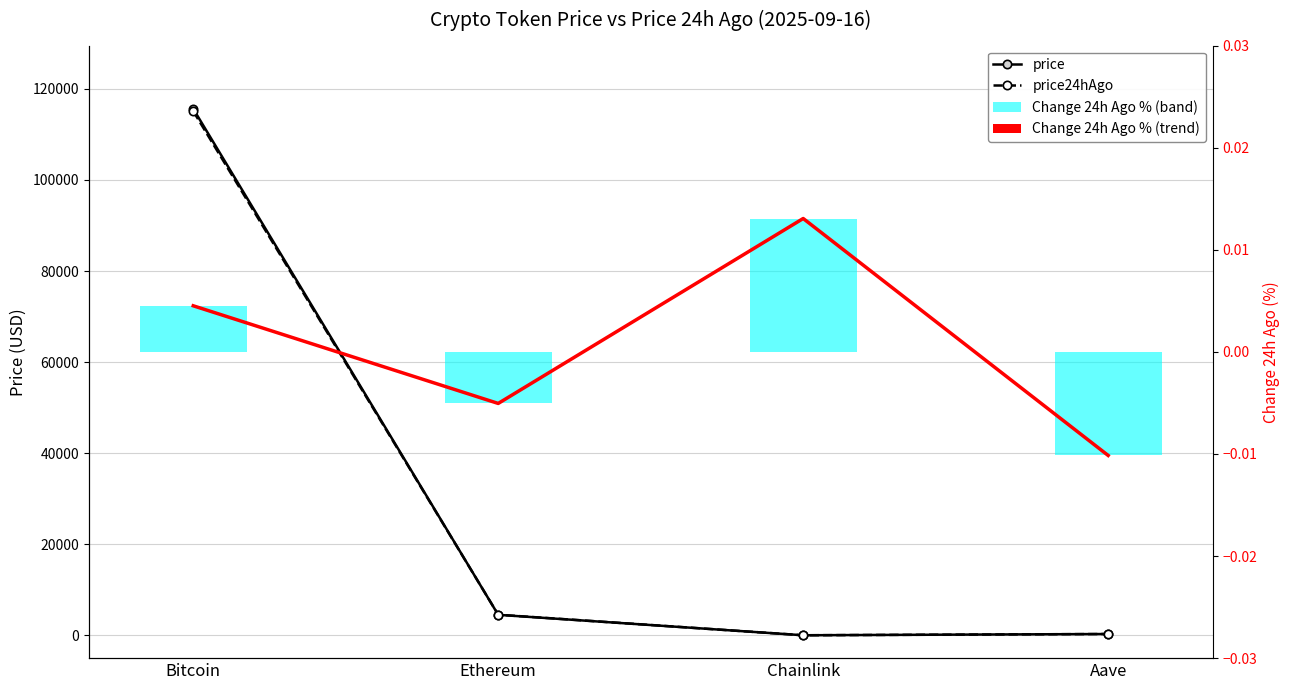

Reading left to right, transcribe all the data shown in this chart.

price: 115630.0	4511.8	23.7	297.6
price24hAgo: 115108.0	4534.6	23.4	300.6
Change24hAgoPct (trend): 0.0	-0.0	0.0	-0.0